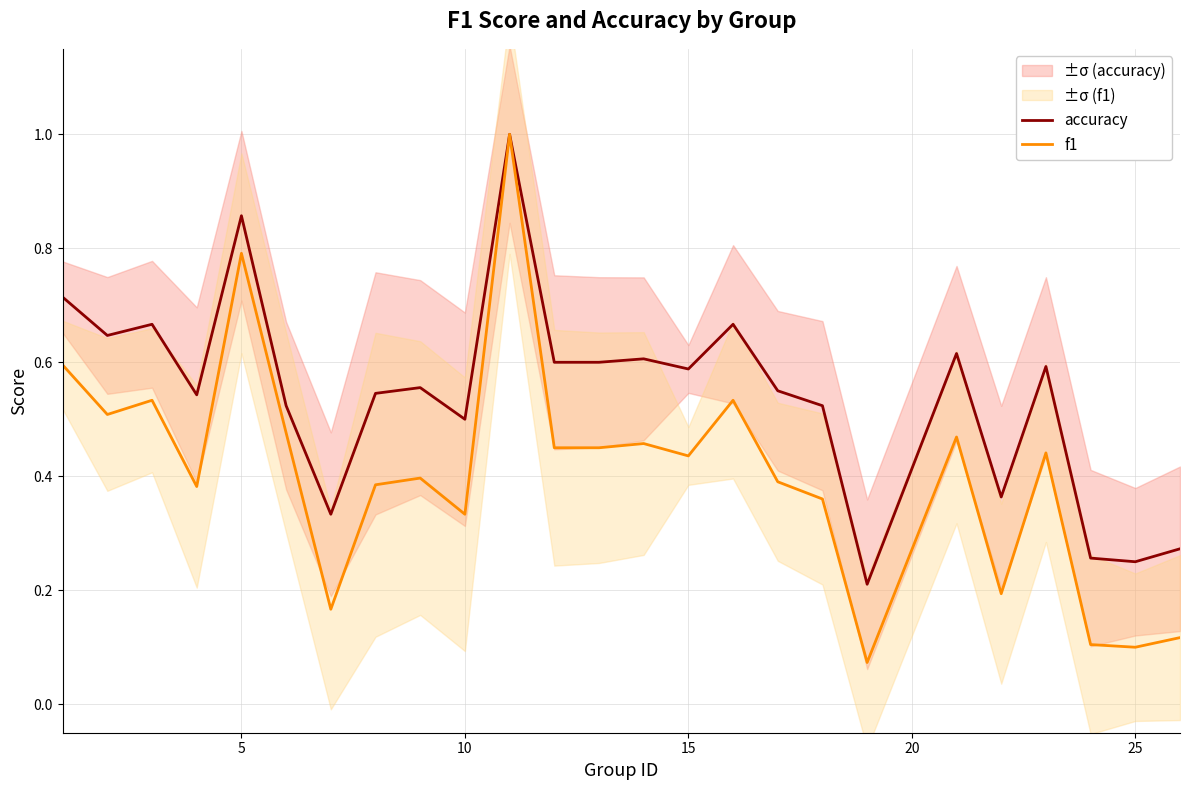

The f1 series shows 0.5 at 10. True or false?

False